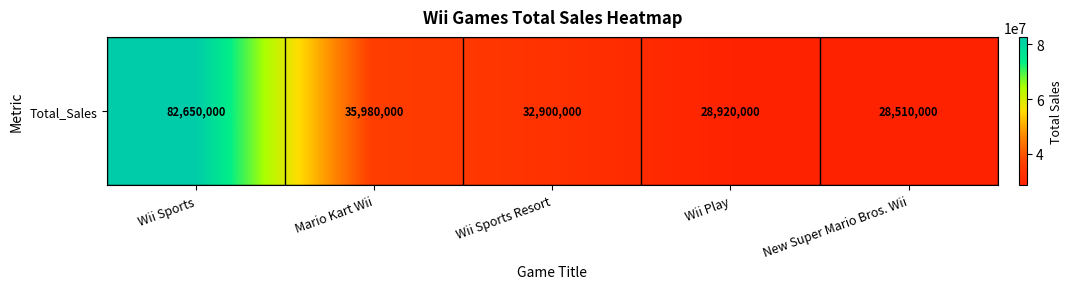

What is the difference between the values at Wii Sports and New Super Mario Bros. Wii?

54140000